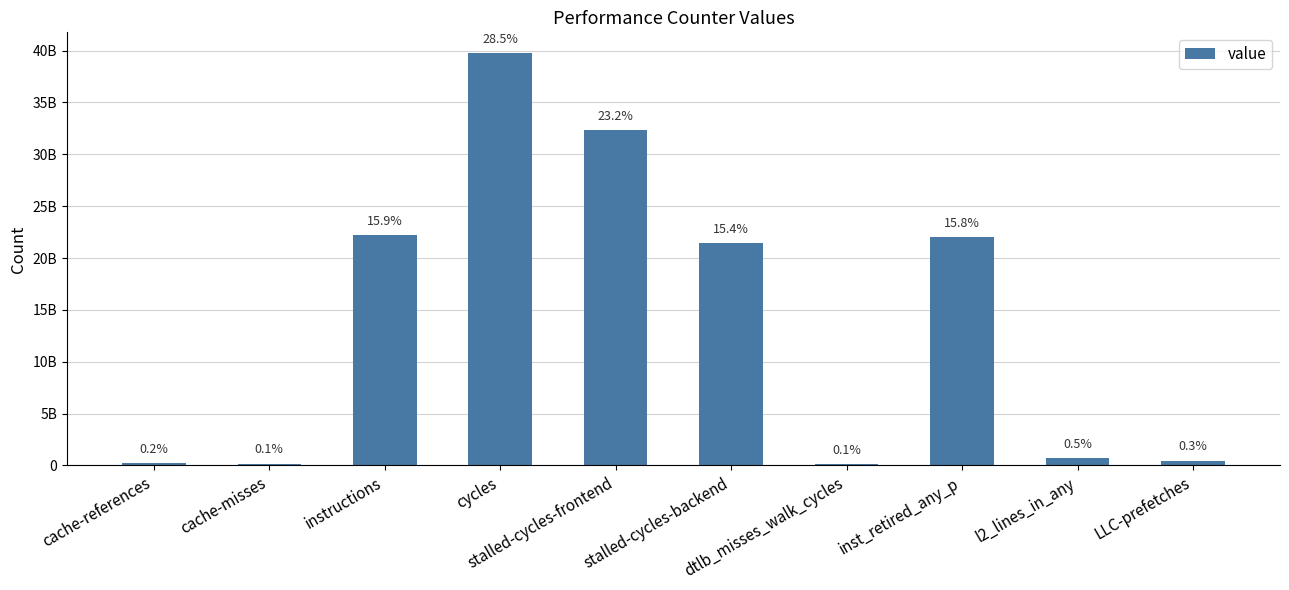

True or false: the data shows 190010083 at cache-misses.

True